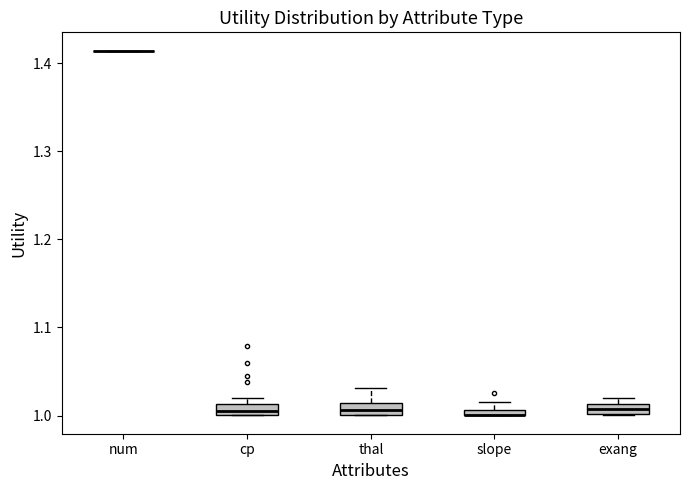

Where is the lower edge of the box for thal on the y-axis? The values are not printed on the chart, so give them approximately, as read against the axis.

1.00